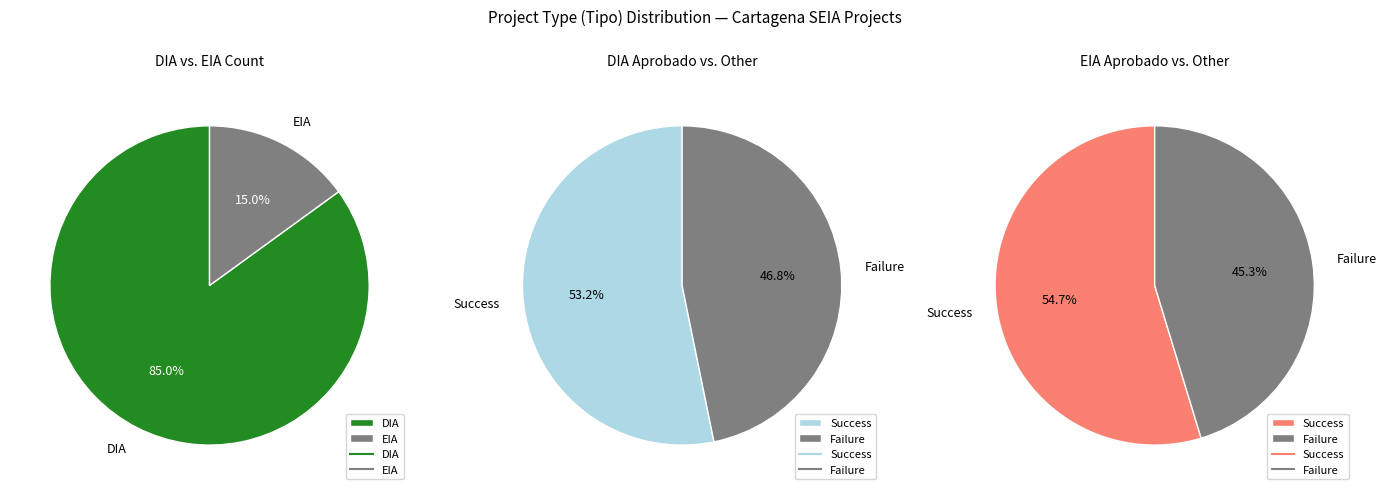

Is it true that DIA is 85% of the pie?

True